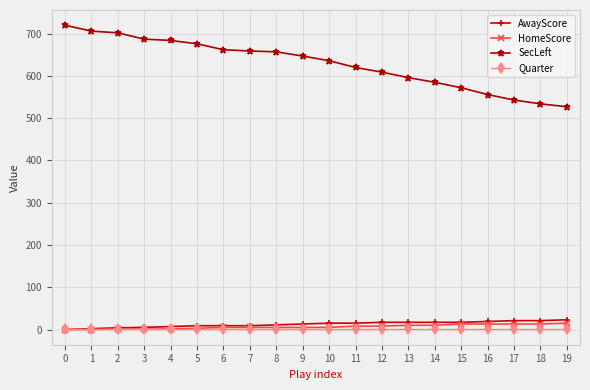

The SecLeft series shows 720 at 0. True or false?

True